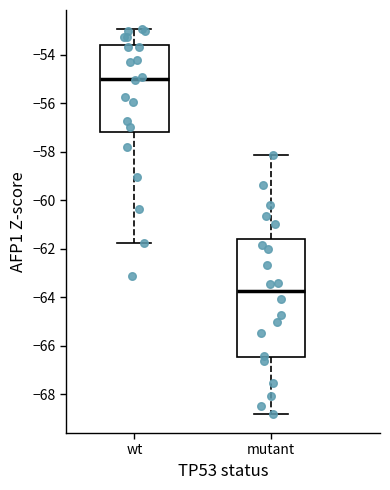

Reading left to right, transcribe this box plot: for each box, give where its median line is, the range the box spans, and where its two whiskers end, as read against the y-axis. The values are not printed on the chart, so give them approximately, as read against the axis.

wt: median -55.0, box -57.2 to -53.6, whiskers -61.8 to -53.0
mutant: median -63.8, box -66.4 to -61.6, whiskers -68.8 to -58.2